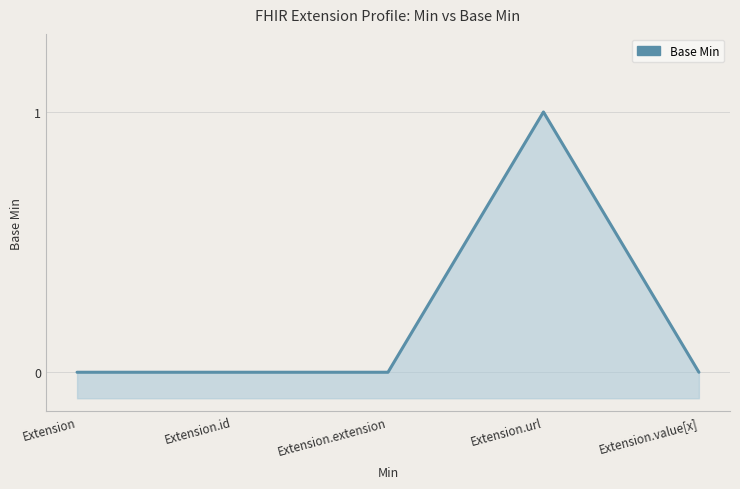

List the labels in order of value, smallest first.

Extension, Extension.id, Extension.extension, Extension.value[x], Extension.url